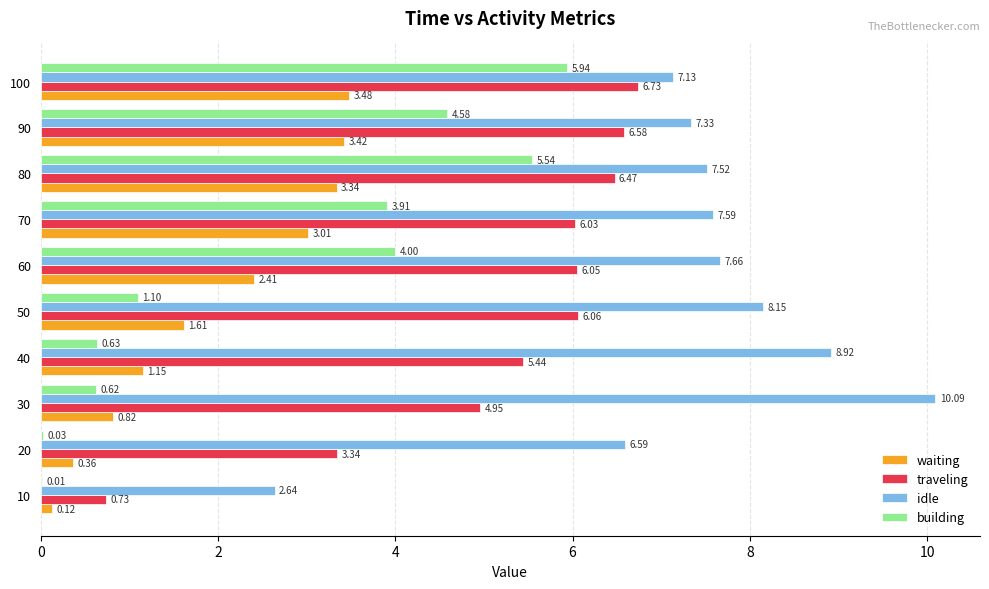

What is the sum of all waiting values?

19.7